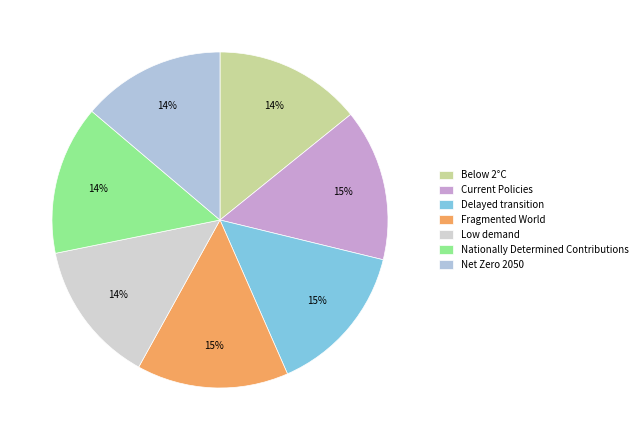

To the nearest percent, what is the combined percentage of Low demand and Nationally Determined Contributions?

28%